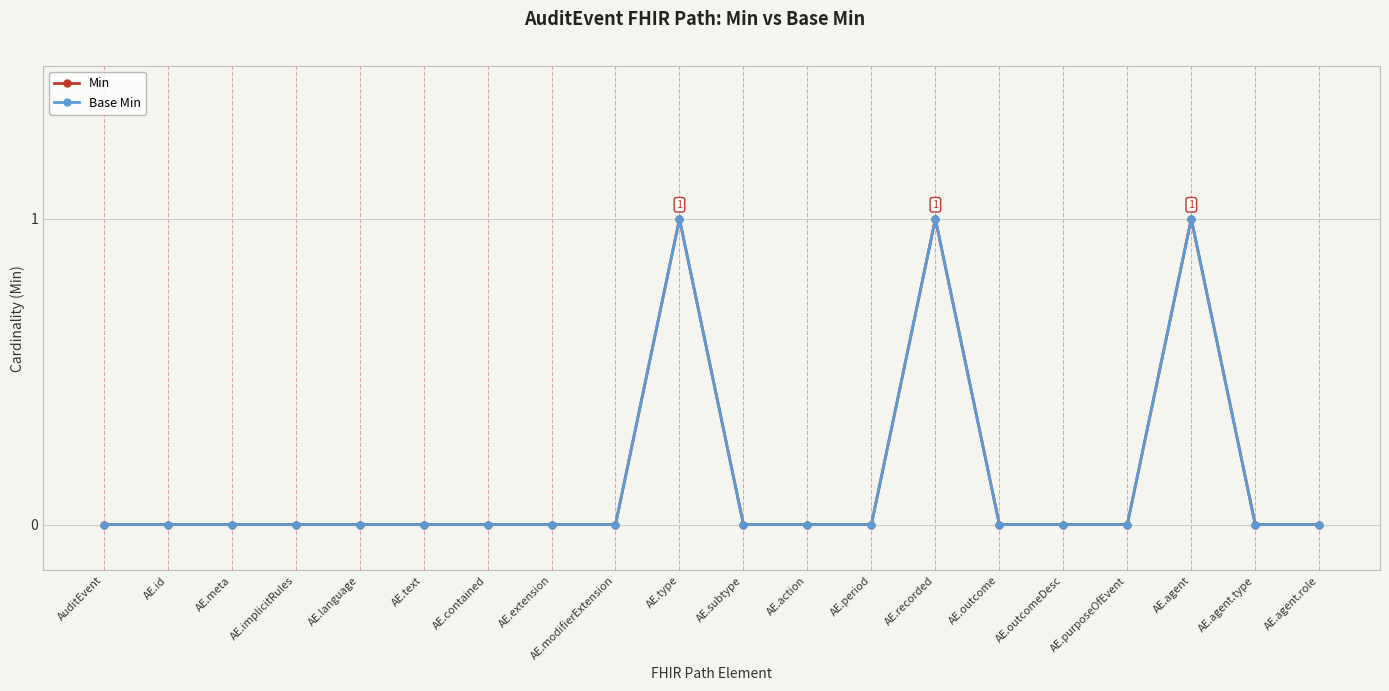

Reading left to right, extract all data points from this chart.

Min: AuditEvent=0	AE.id=0	AE.meta=0	AE.implicitRules=0	AE.language=0	AE.text=0	AE.contained=0	AE.extension=0	AE.modifierExtension=0	AE.type=1	AE.subtype=0	AE.action=0	AE.period=0	AE.recorded=1	AE.outcome=0	AE.outcomeDesc=0	AE.purposeOfEvent=0	AE.agent=1	AE.agent.type=0	AE.agent.role=0
Base Min: AuditEvent=0	AE.id=0	AE.meta=0	AE.implicitRules=0	AE.language=0	AE.text=0	AE.contained=0	AE.extension=0	AE.modifierExtension=0	AE.type=1	AE.subtype=0	AE.action=0	AE.period=0	AE.recorded=1	AE.outcome=0	AE.outcomeDesc=0	AE.purposeOfEvent=0	AE.agent=1	AE.agent.type=0	AE.agent.role=0